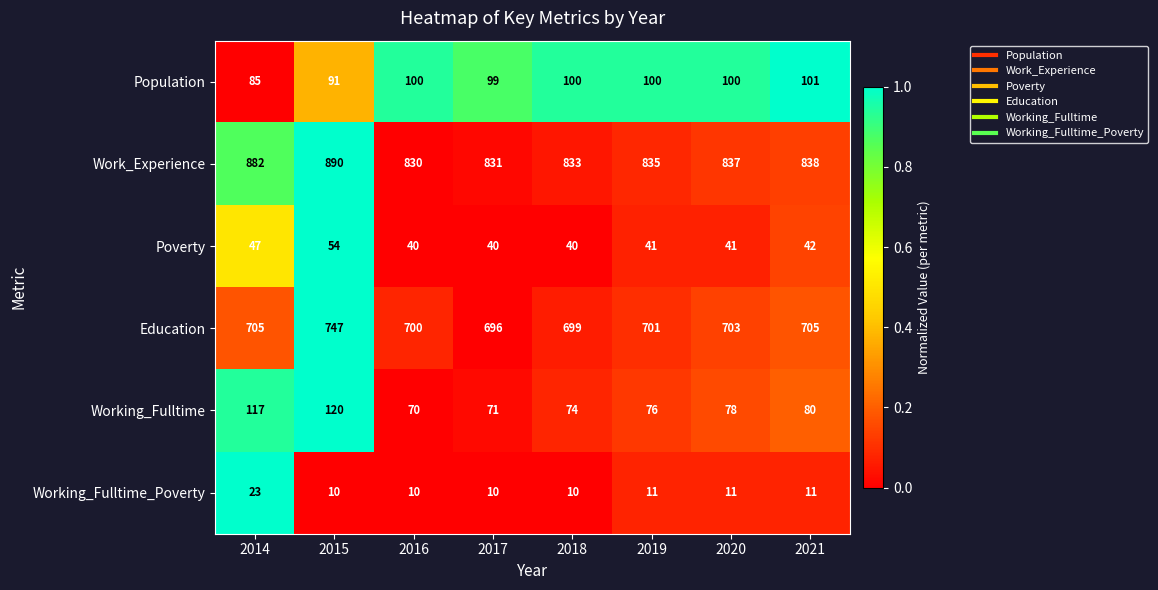

How many series are shown in this chart?

6